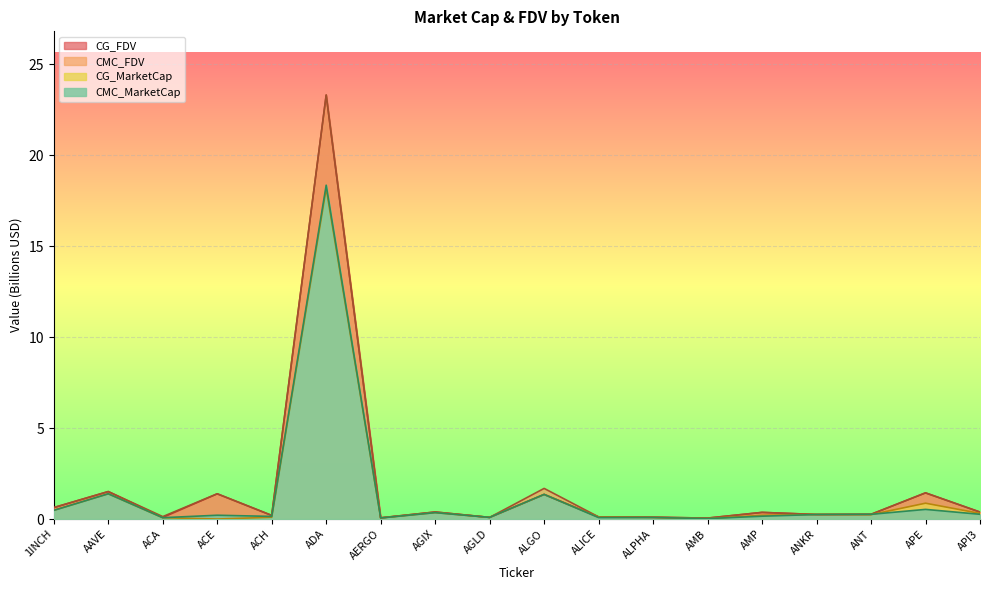

List the series in order of their peak value, lowest first.

CG_MarketCap, CMC_MarketCap, CG_FDV, CMC_FDV